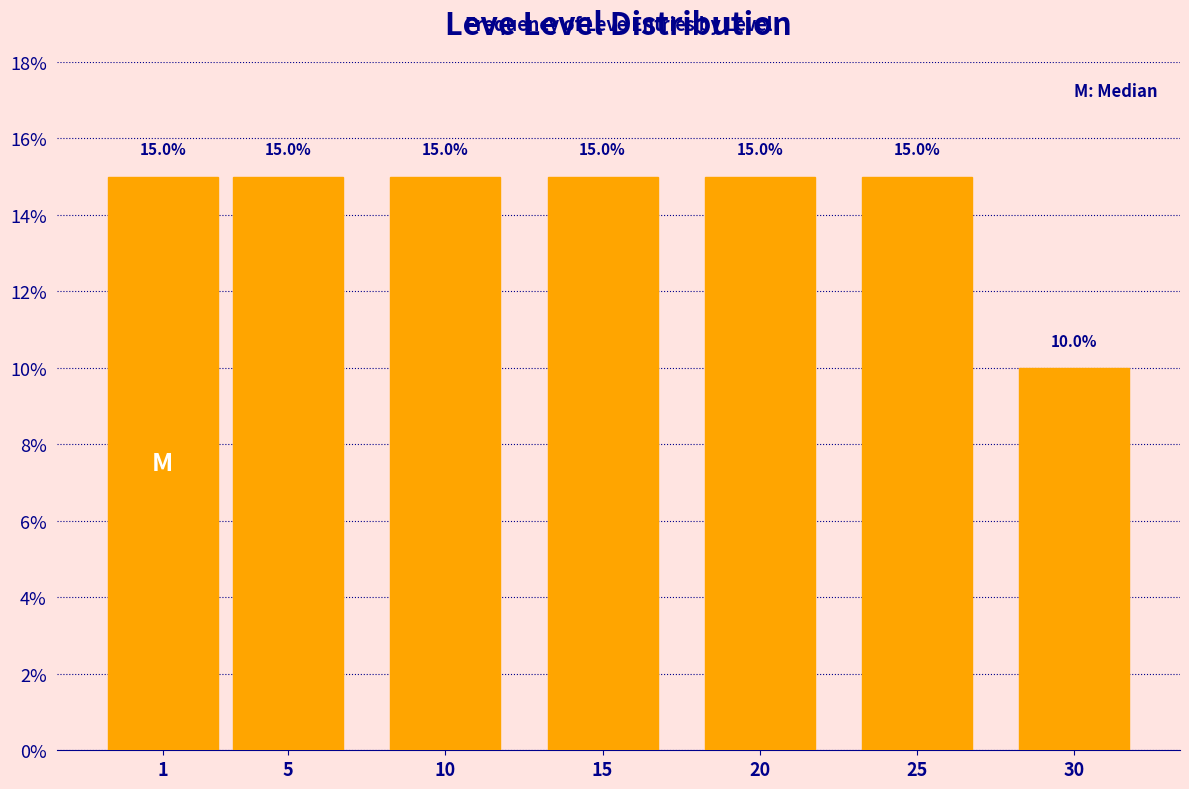

Reading left to right, list all the values displayed in this chart.

15	15	15	15	15	15	10